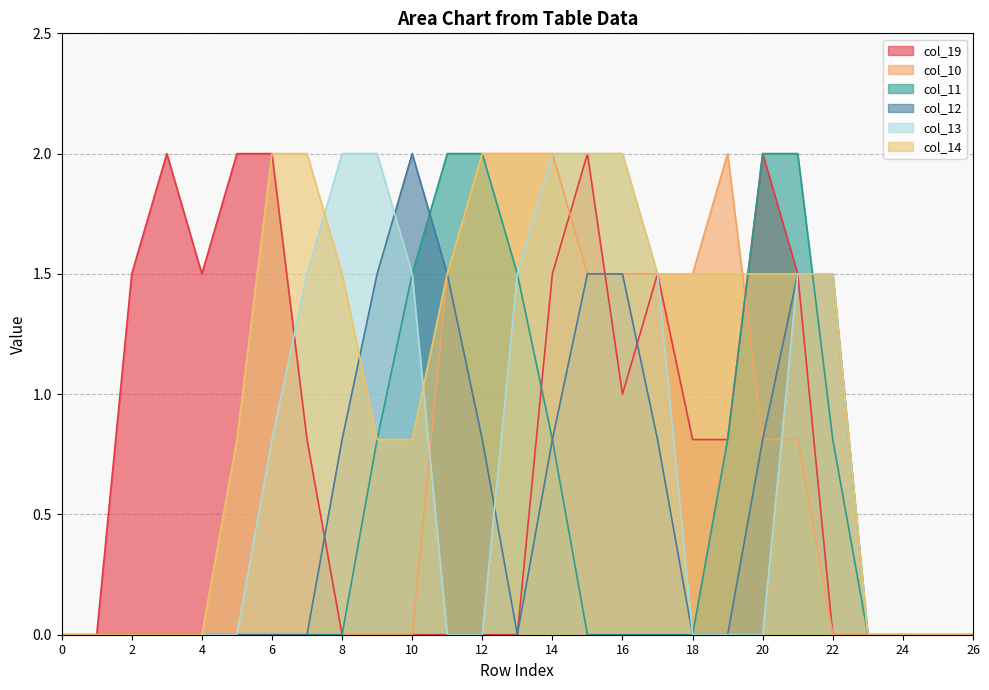

How many interior local peaks does the col_12 series have?

1